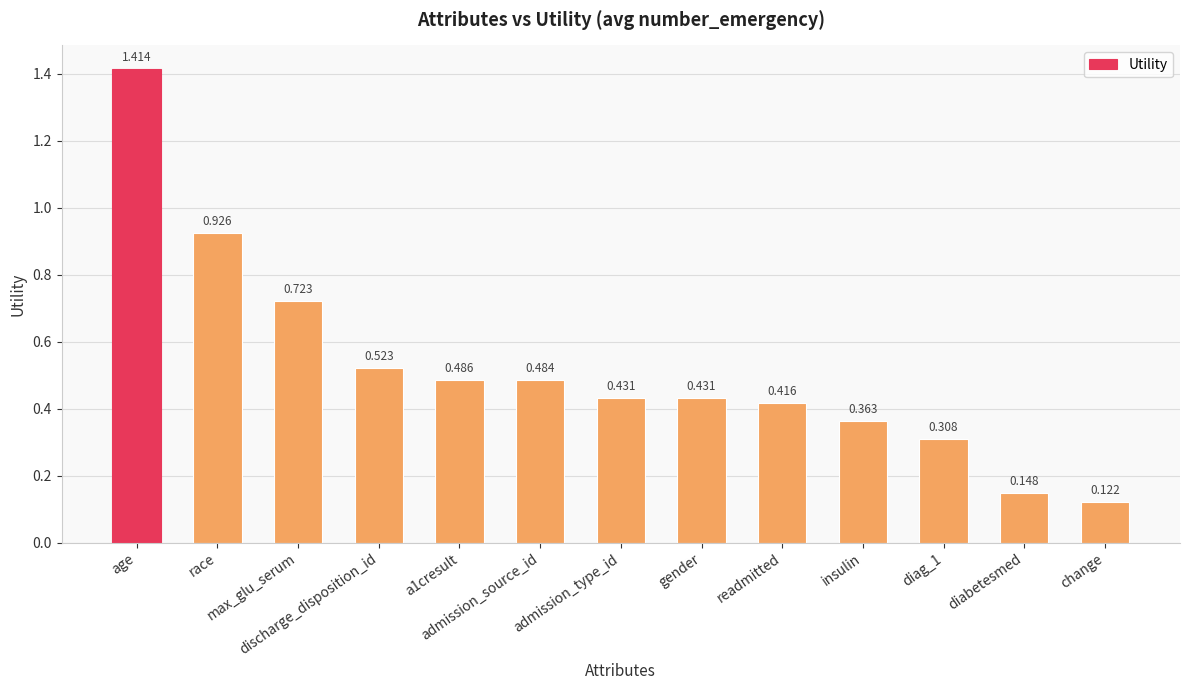

What is the difference between the maximum and second lowest values?

1.3